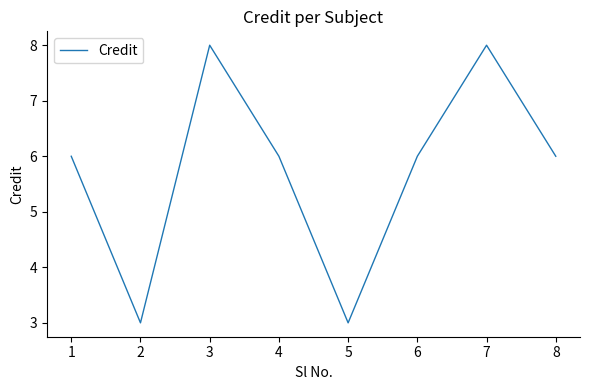

The value at 2 is 1. True or false?

False